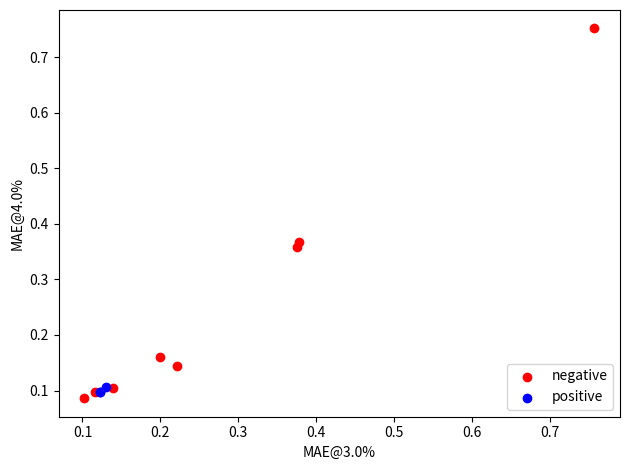

What are all the series names shown in the legend?

negative, positive